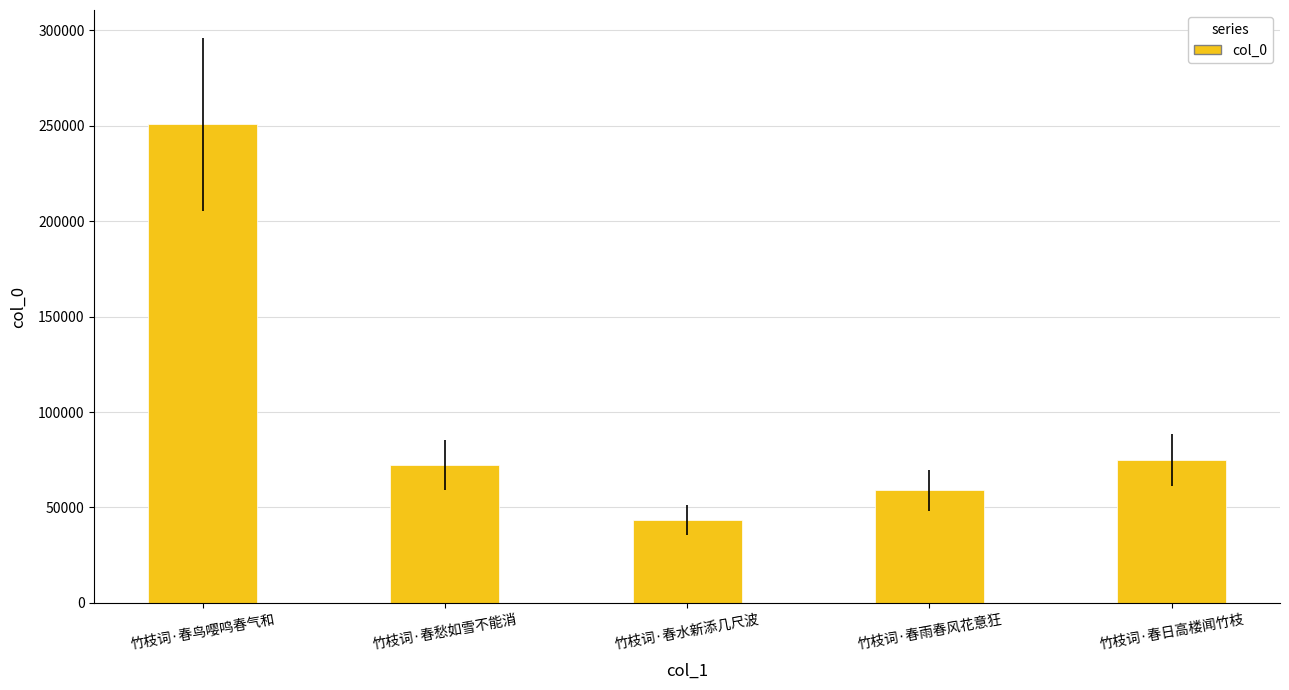

True or false: the data shows 404657 at 竹枝词·春鸟嘤鸣春气和.

False